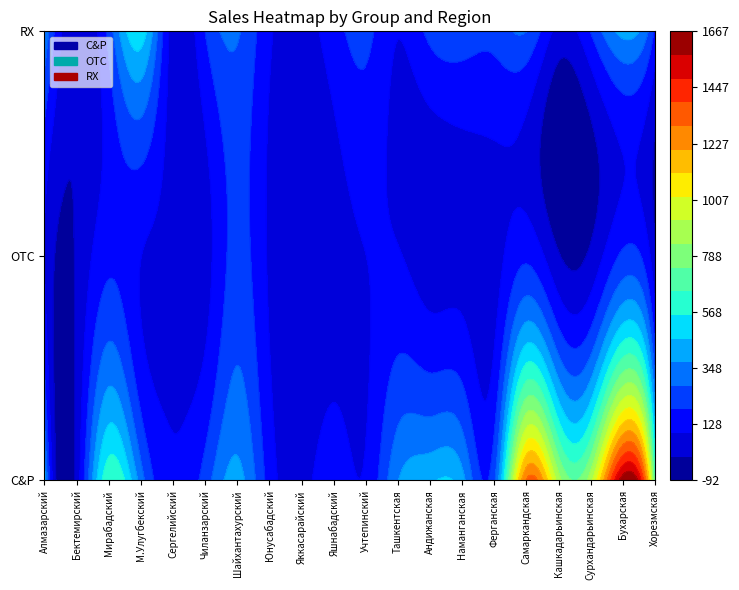

Which series has the largest range (max minus min)?

C&P